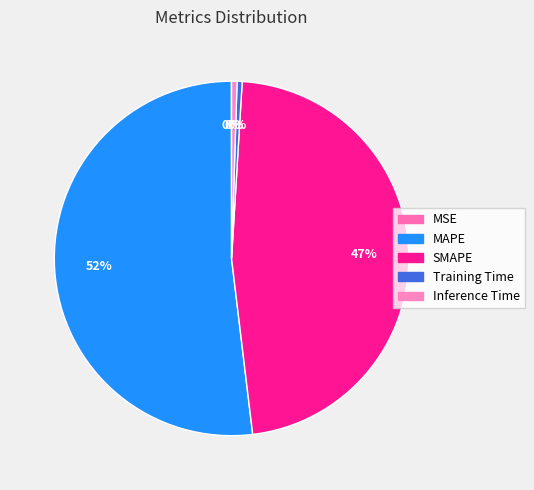

Which slice is the smallest?

MSE